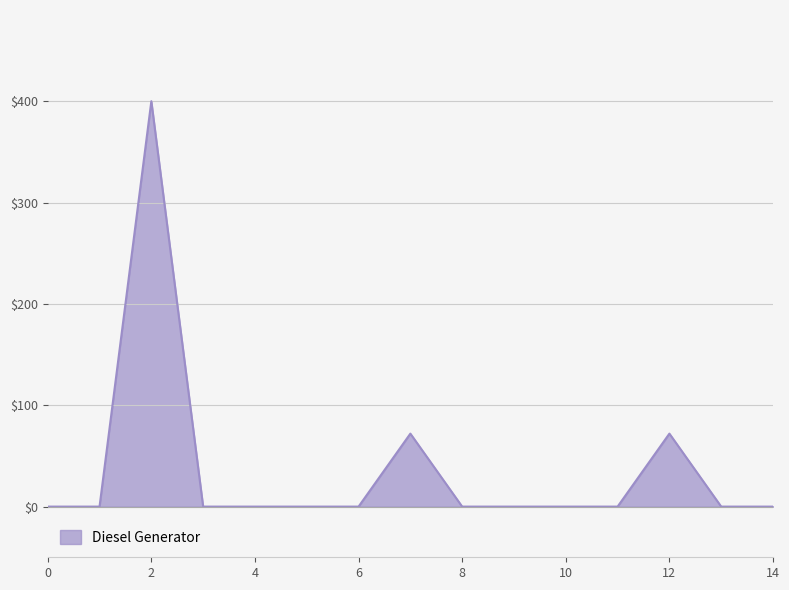

What is the maximum value shown in the chart?

400